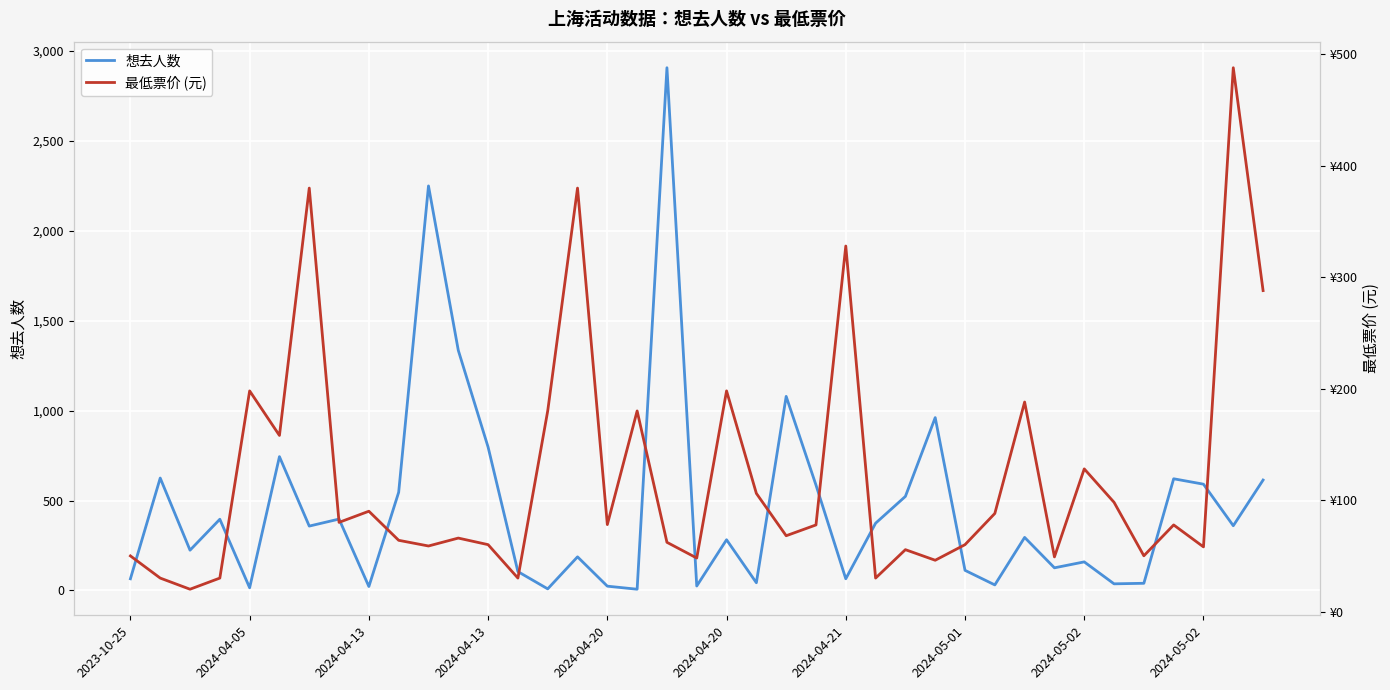

Reading right to left, transcribe all the data shown in this chart.

想去人数: 614.0	360.0	591.0	621.0	40.0	37.0	159.0	126.0	295.0	31.0	112.0	961.0	523.0	374.0	65.0	586.0	1079.0	43.0	282.0	25.0	2906.0	7.0	24.0	187.0	9.0	105.0	797.0	1335.0	2249.0	546.0	22.0	397.0	358.0	744.0	15.0	396.0	224.0	625.0	65.0
最低票价 (元): 288.0	488.0	58.0	77.7	50.0	98.0	128.0	49.0	188.0	88.0	60.0	46.0	55.5	30.0	328.0	77.7	68.0	106.0	198.0	48.0	62.1	180.0	78.0	380.0	180.0	30.0	60.0	65.9	58.8	63.9	90.0	80.0	380.0	158.0	198.0	30.0	20.0	30.0	49.9